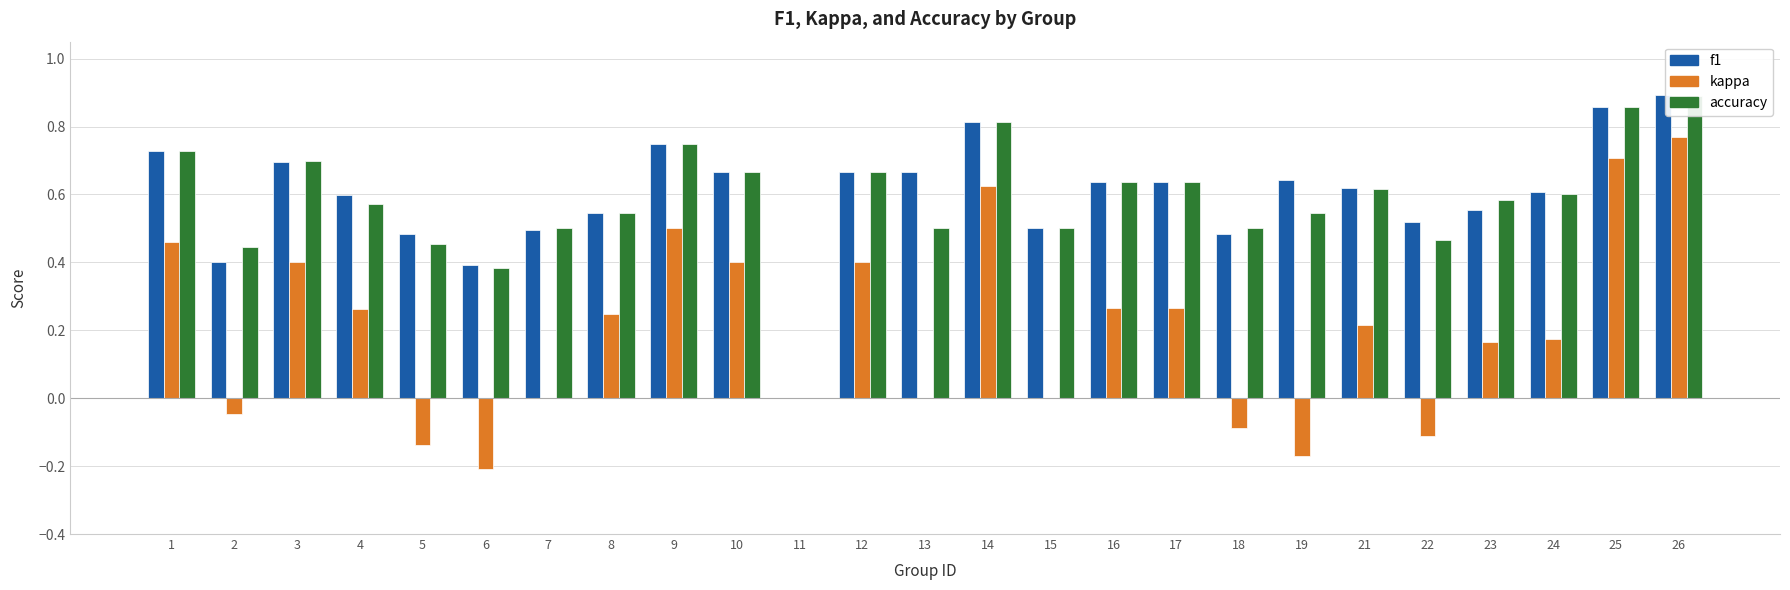

Between 3 and 12, which is larger?

3